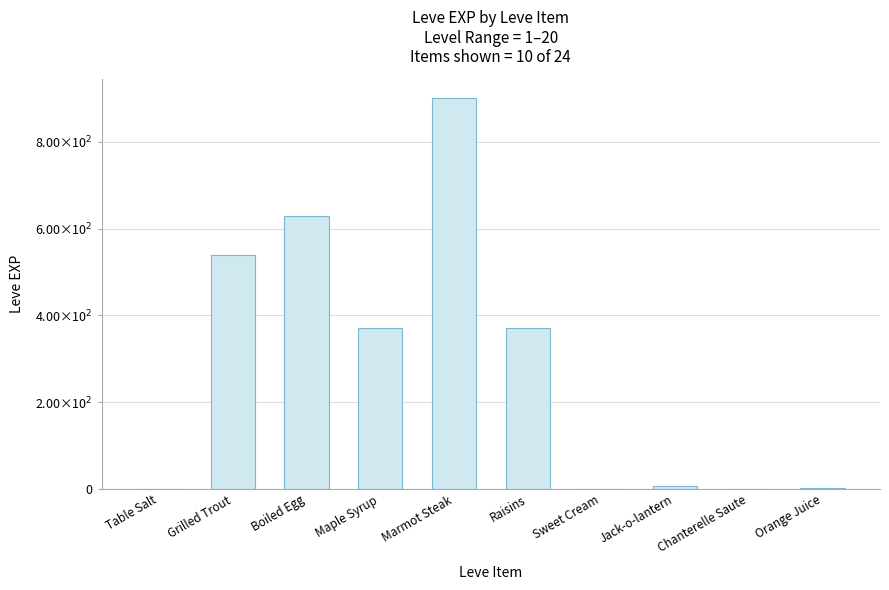

What position from the left is Marmot Steak?

5